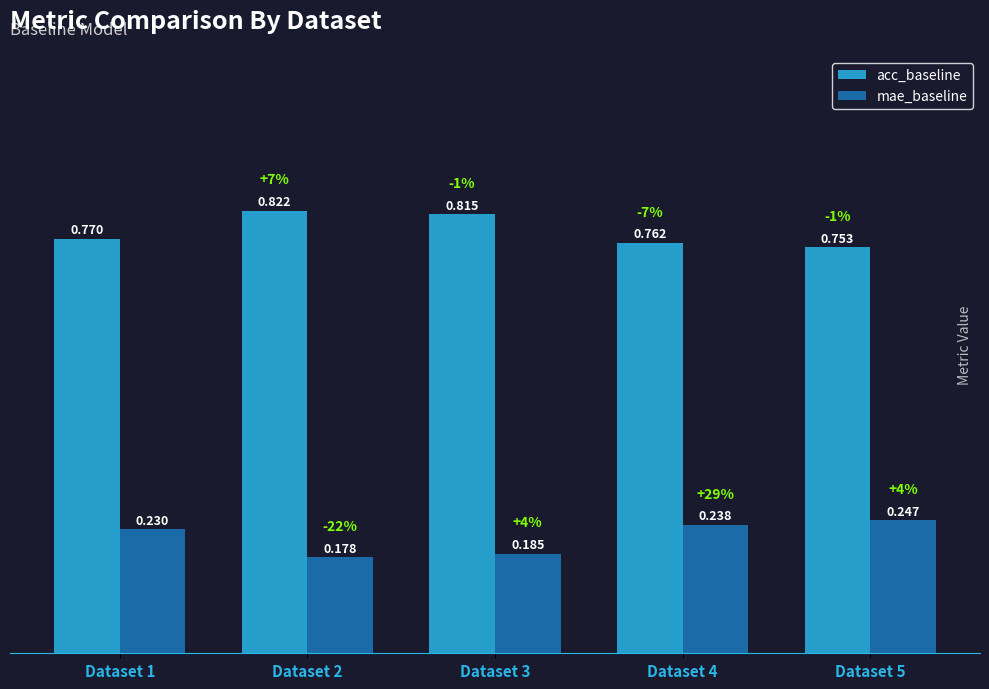

Which series has the largest total across all categories?

acc_baseline